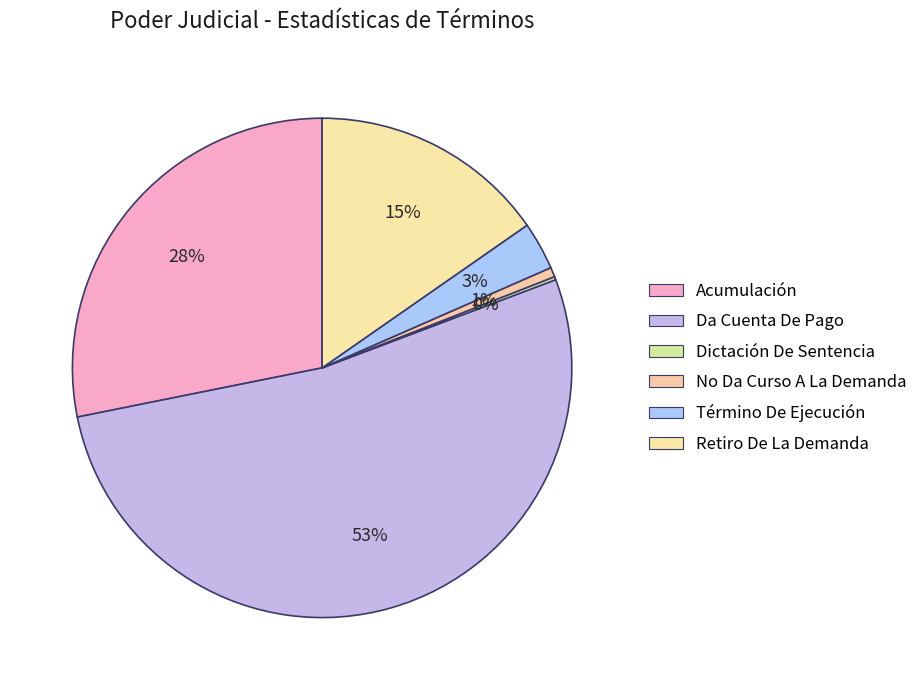

Rank the categories by value from highest to lowest.

Da Cuenta De Pago, Acumulación, Retiro De La Demanda, Término De Ejecución, No Da Curso A La Demanda, Dictación De Sentencia